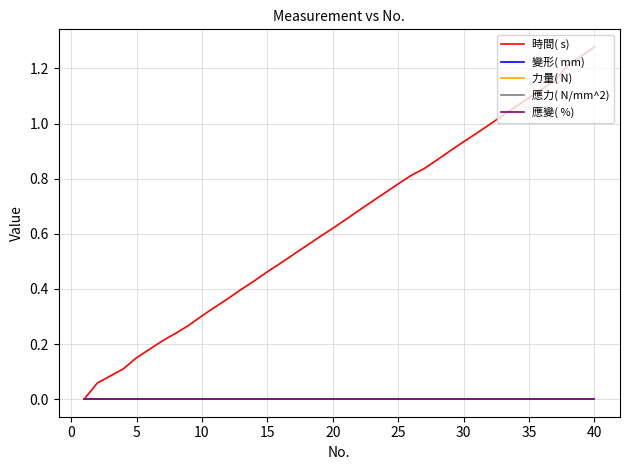

Which series has the largest range (max minus min)?

時間( s)